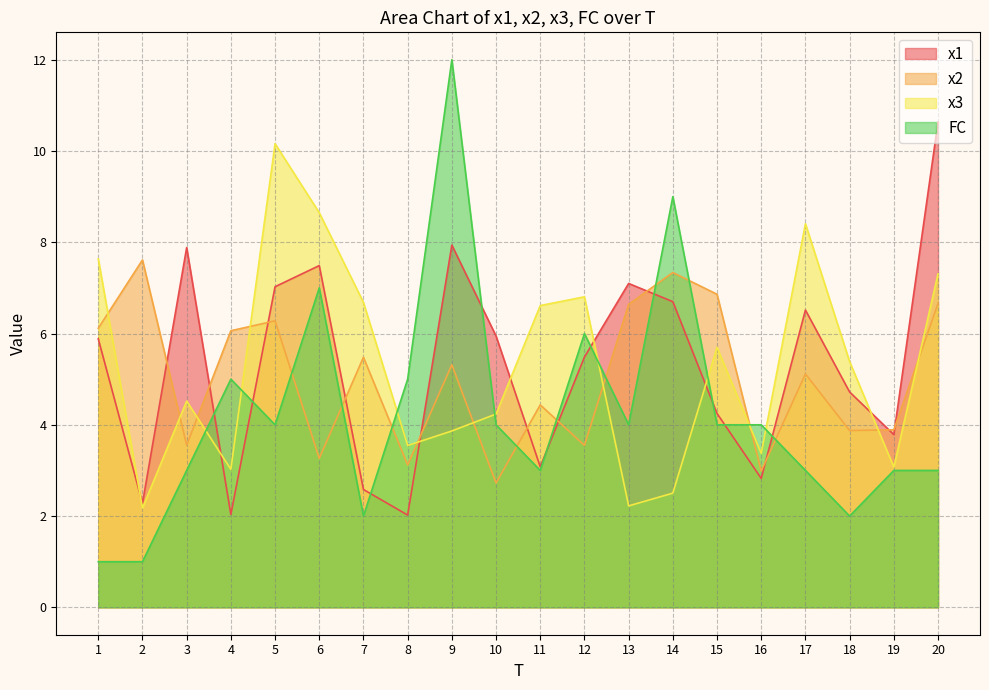

What is the difference between the maximum and second lowest values in the x2 series?

4.6